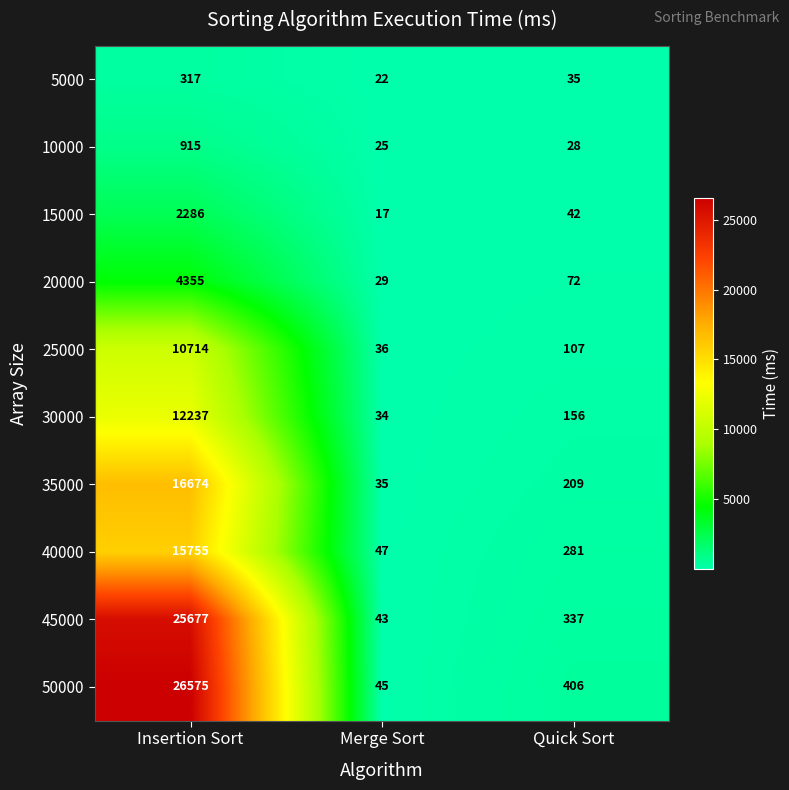

What is the minimum value shown in the chart?

17